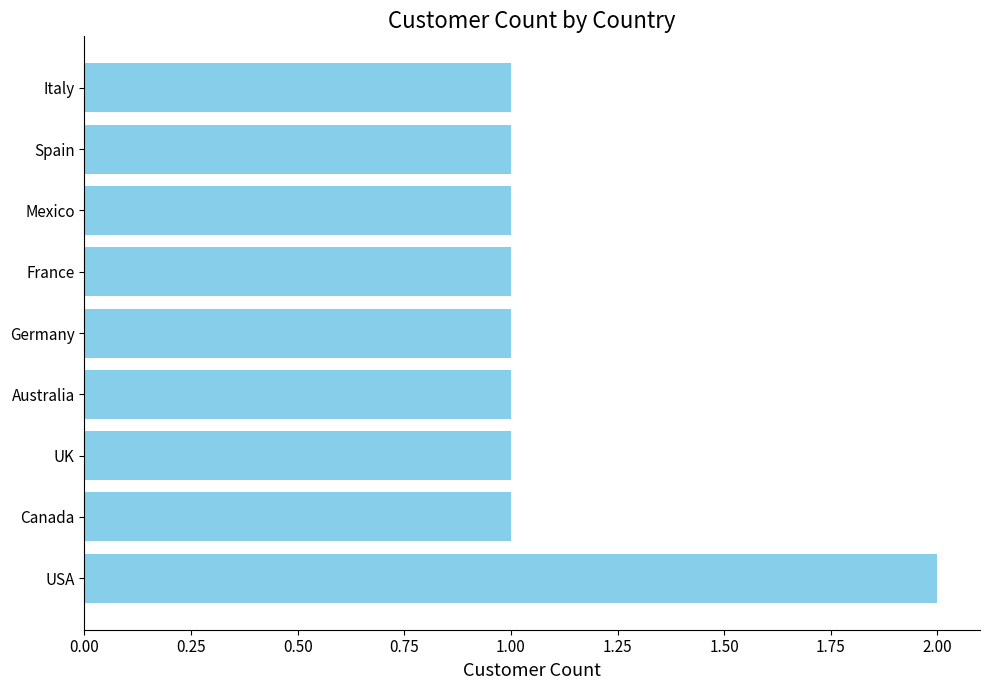

The chart shows a value of 1 at Mexico. True or false?

True